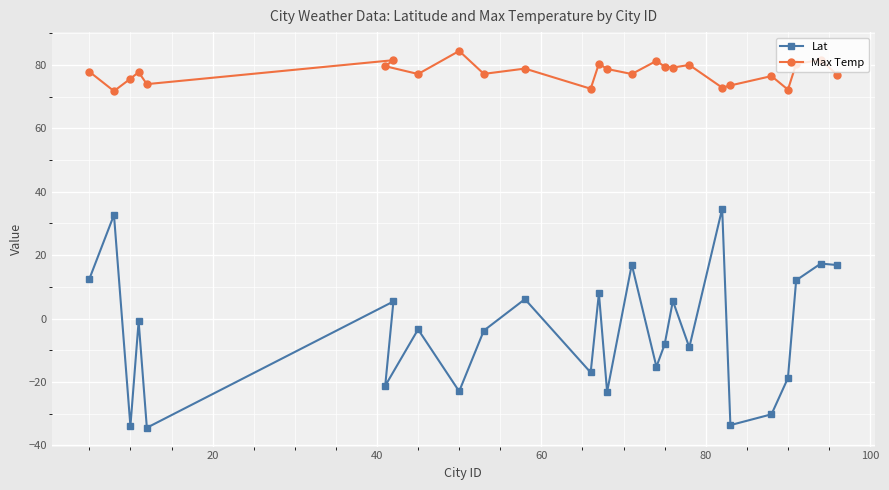

Which series has the largest total across all categories?

Max Temp